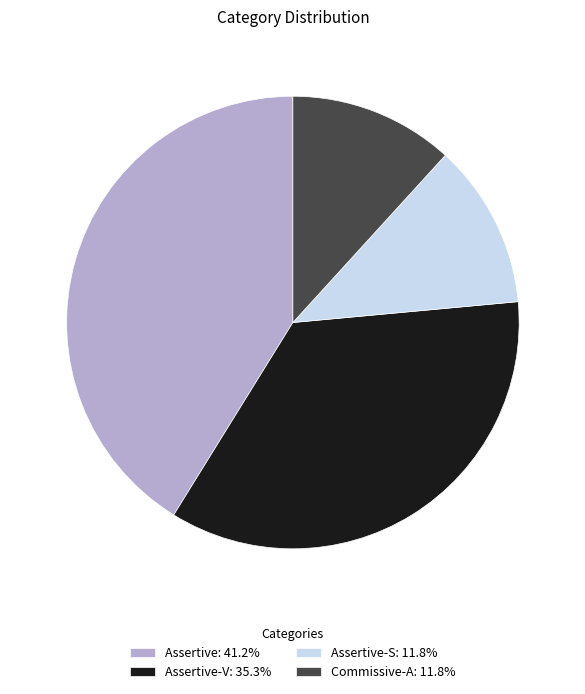

Does Commissive-A: 11.8% represent more than half of the total?

No